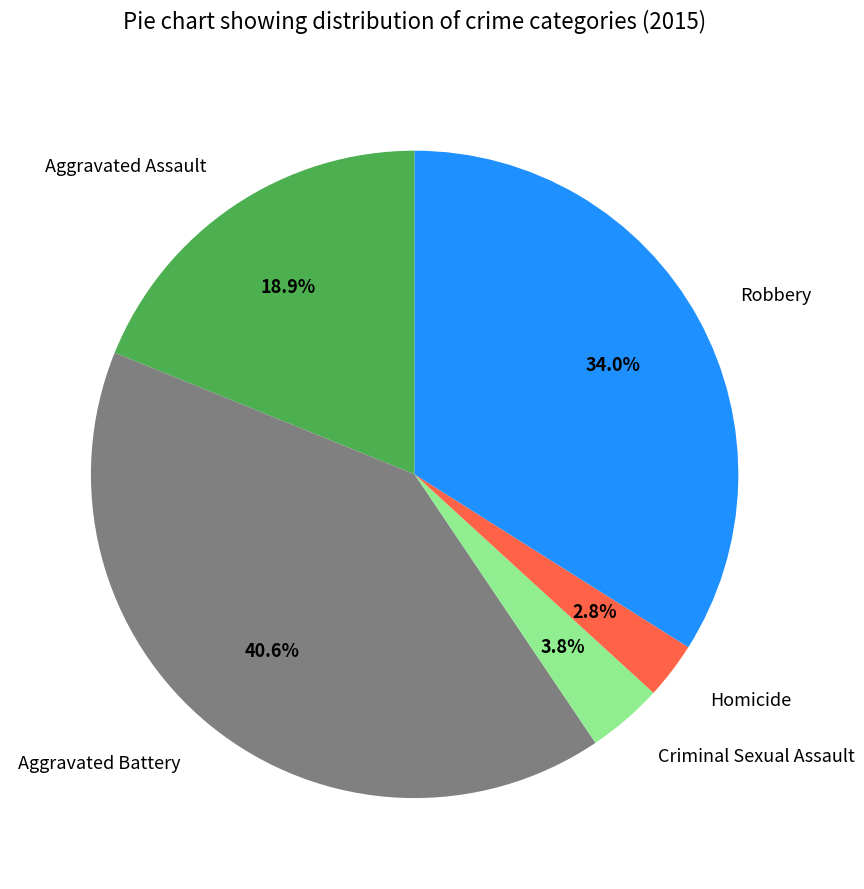

Which has a higher value, Aggravated Assault or Aggravated Battery?

Aggravated Battery